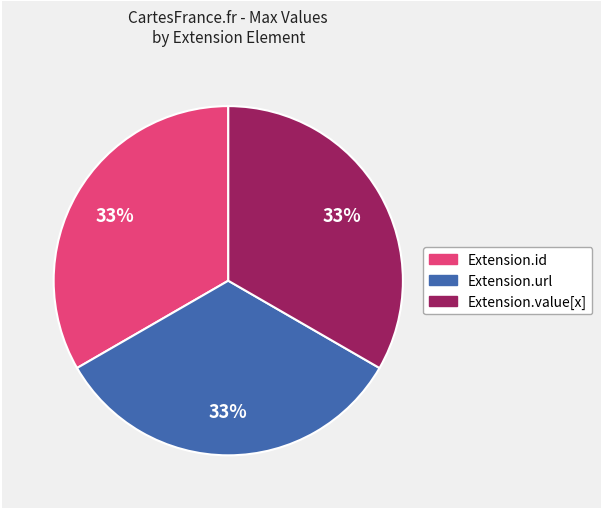

To the nearest percent, what is the difference between the largest and smallest slice percentages?

0%